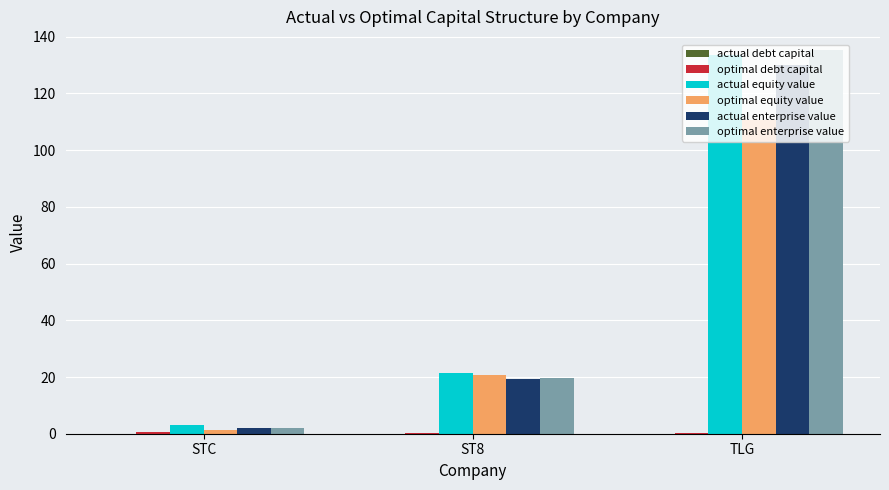

Which category has the highest value across all series?

TLG